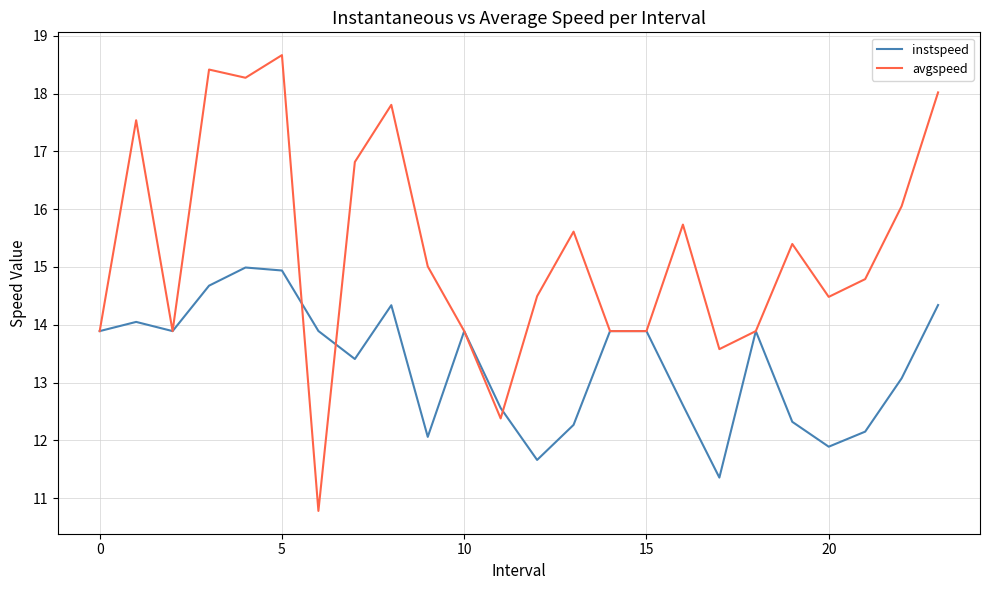

What is the minimum value for avgspeed?

10.8